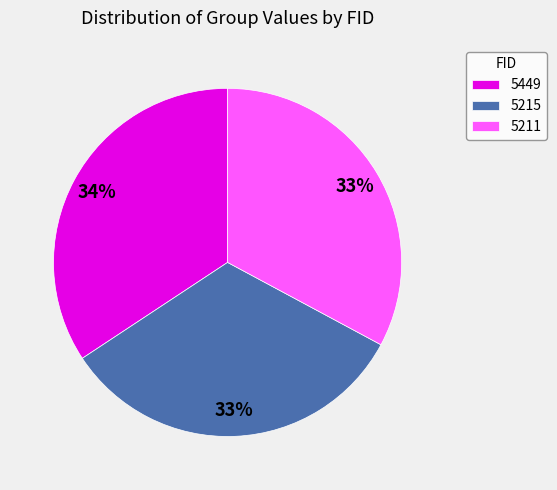

Combined, do 5211 and 5215 account for over 50%?

Yes